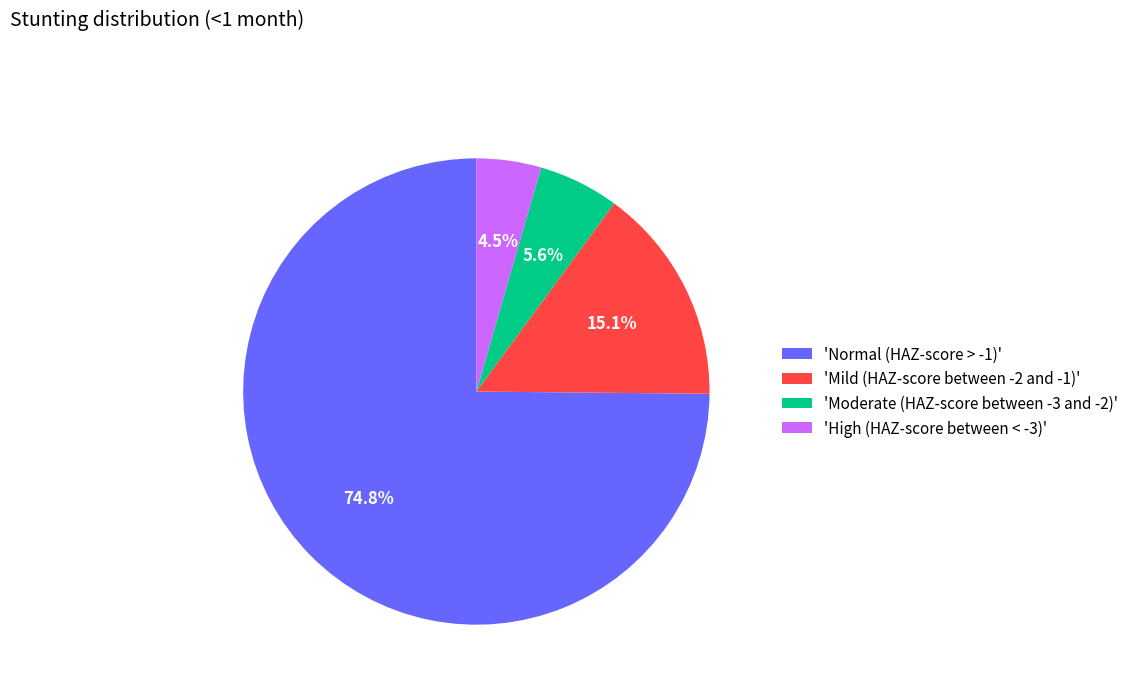

Which has a higher value, 'Mild (HAZ-score between -2 and -1)' or 'Normal (HAZ-score > -1)'?

'Normal (HAZ-score > -1)'